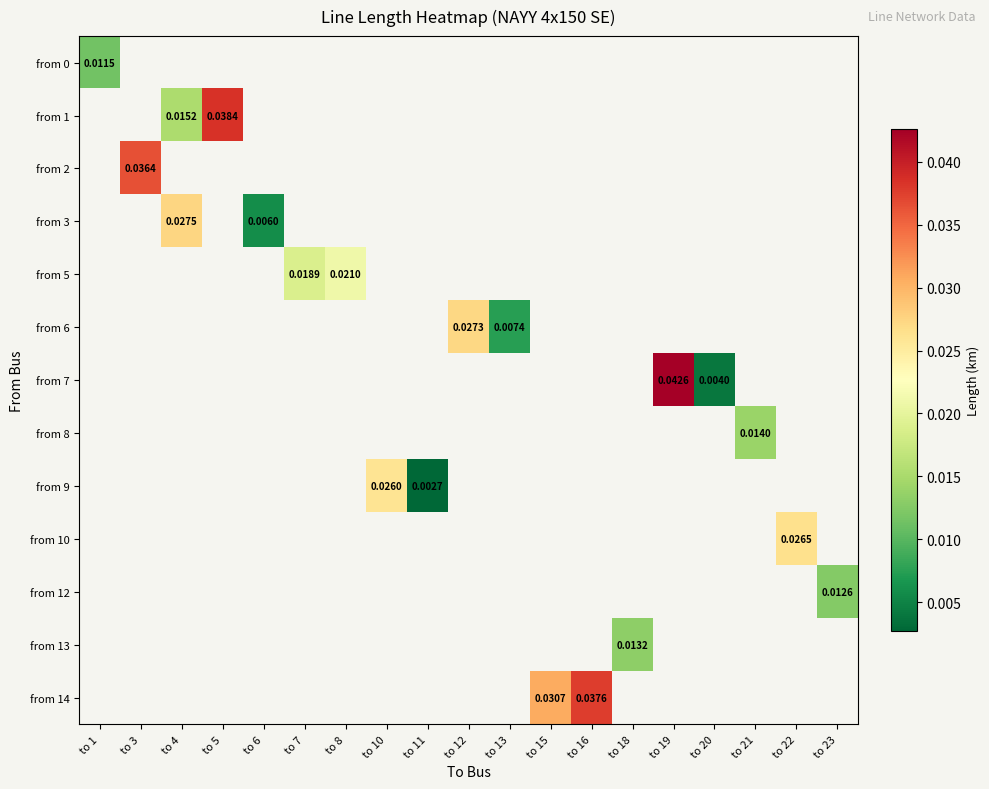

At which label is from 0 closest to 0?

to 1